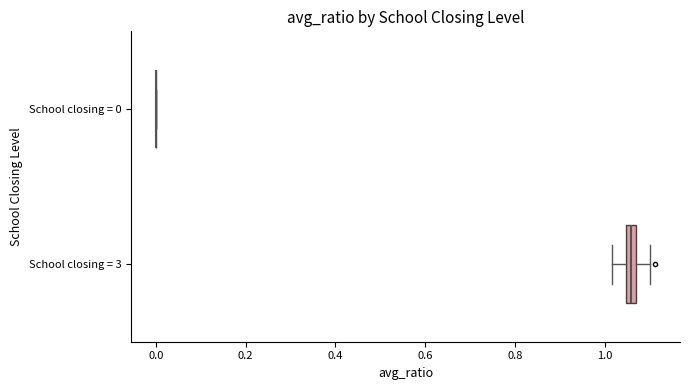

Where is the right edge of the box for School closing = 3 on the x-axis? The values are not printed on the chart, so give them approximately, as read against the axis.

1.06